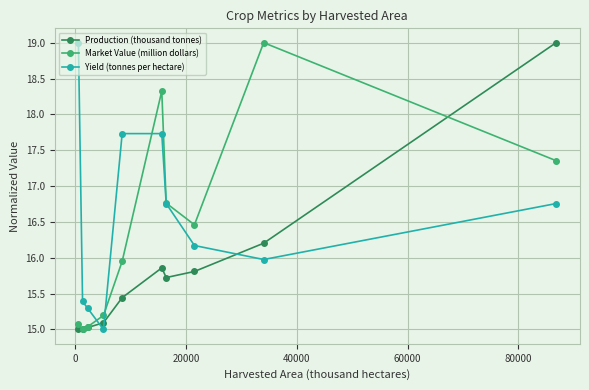

Which series ends up on top after the final intersection of Market Value (million dollars) and Production (thousand tonnes)?

Production (thousand tonnes)